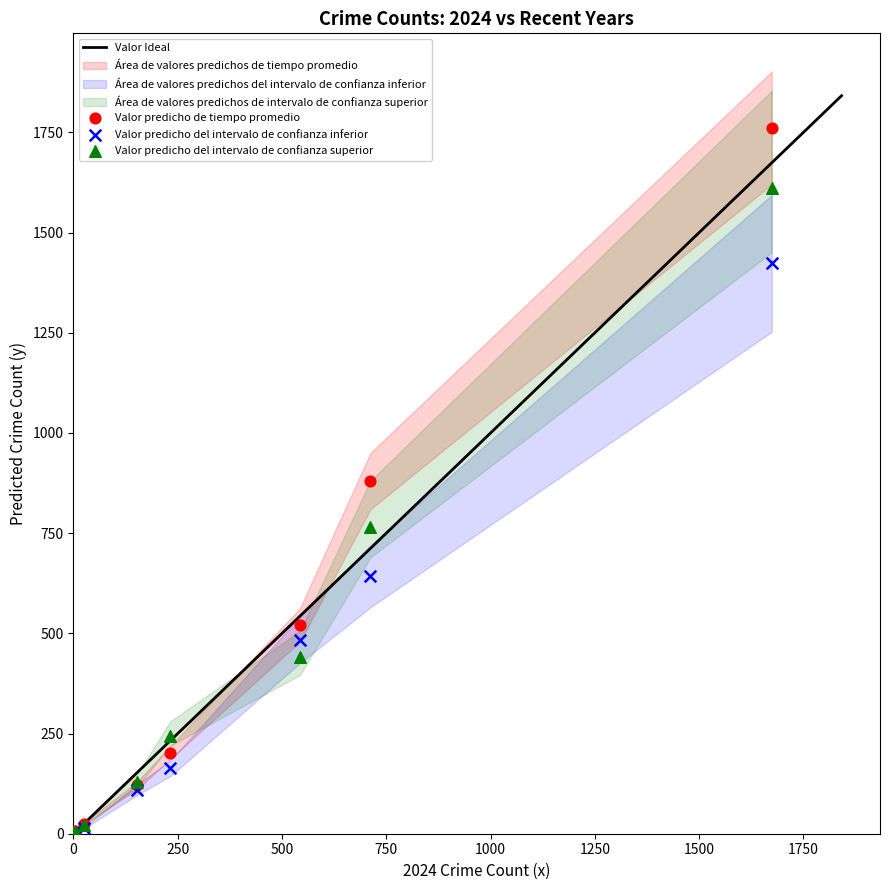

In the Valor predicho del intervalo de confianza superior series, what Y value is closest to 806?

766